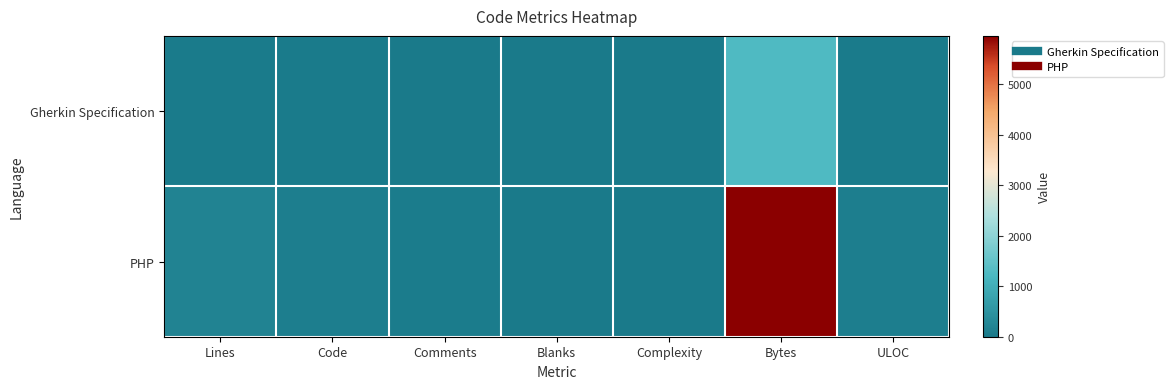

At Comments, list the series in order from largest to smallest.

PHP, Gherkin Specification